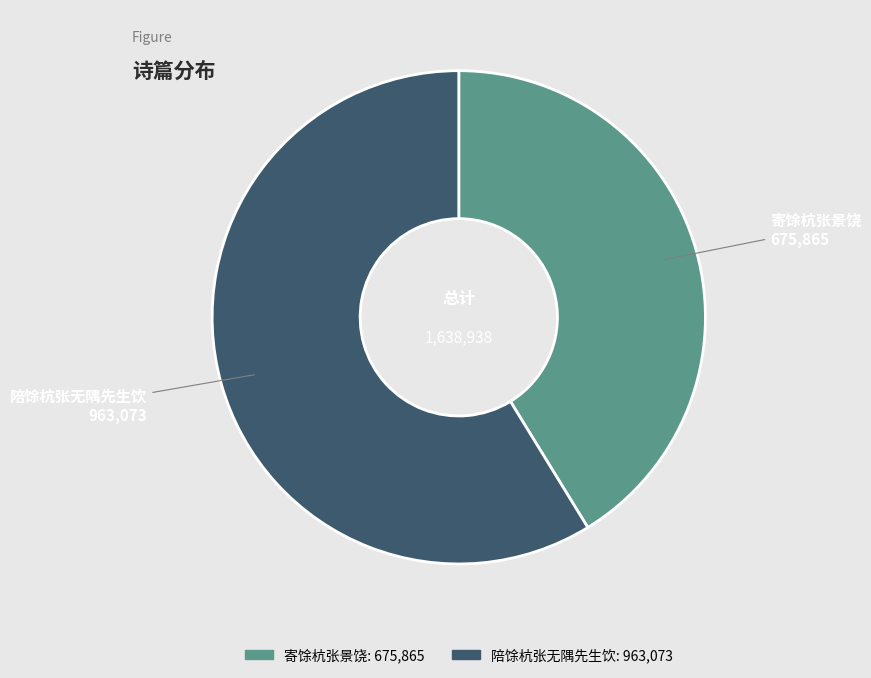

What is the majority slice?

陪馀杭张无隅先生饮